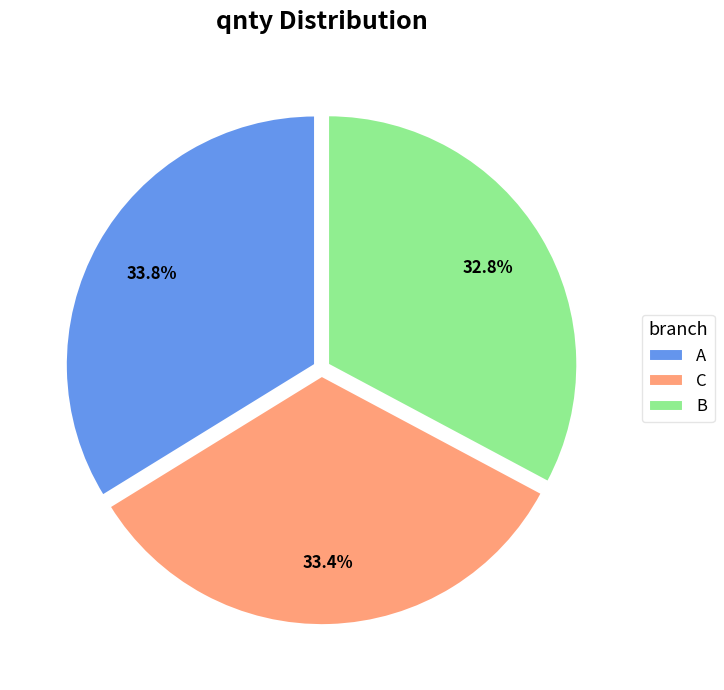

What percentage do A and C together represent?

67.2%